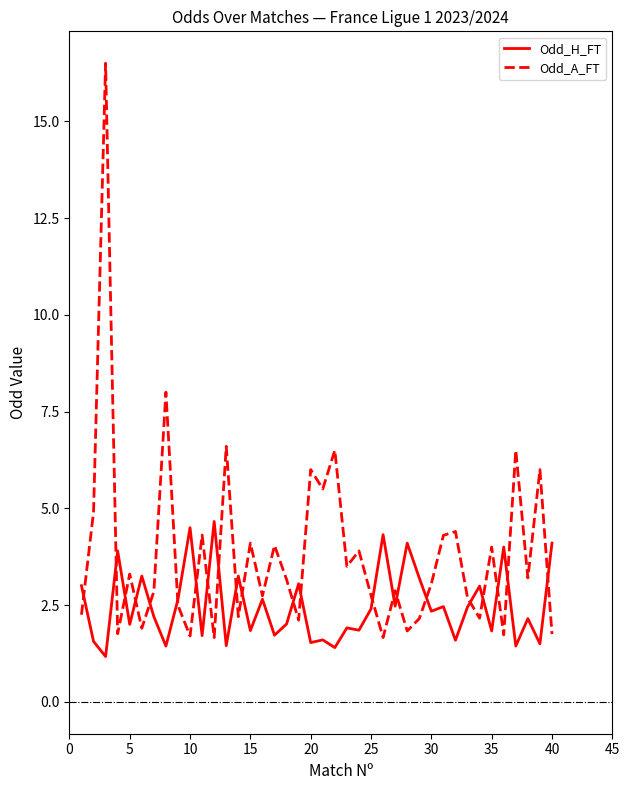

Which series has the widest spread of values?

Odd_A_FT